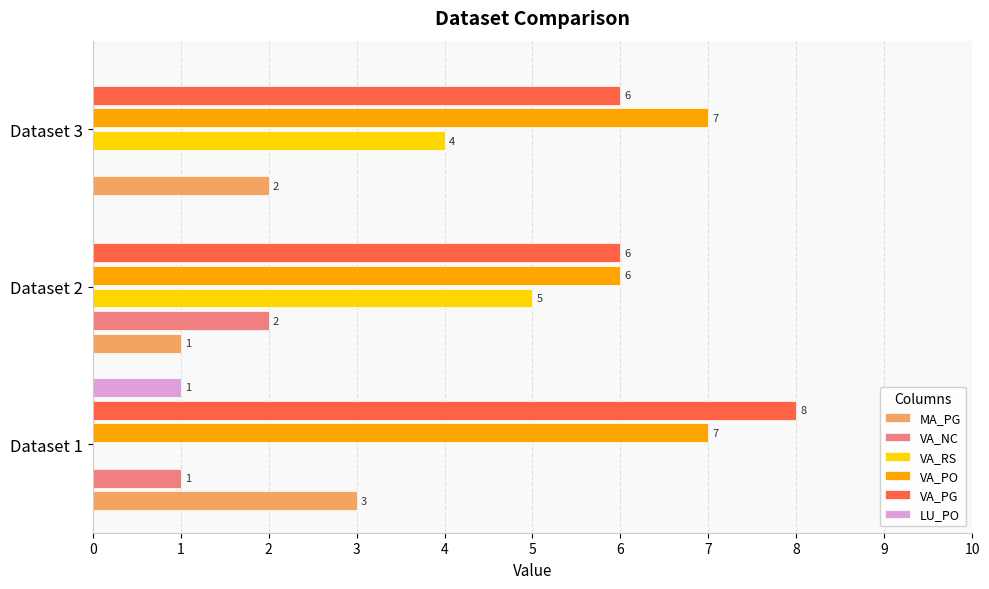

What is the approximate value of VA_PO at Dataset 1?

7